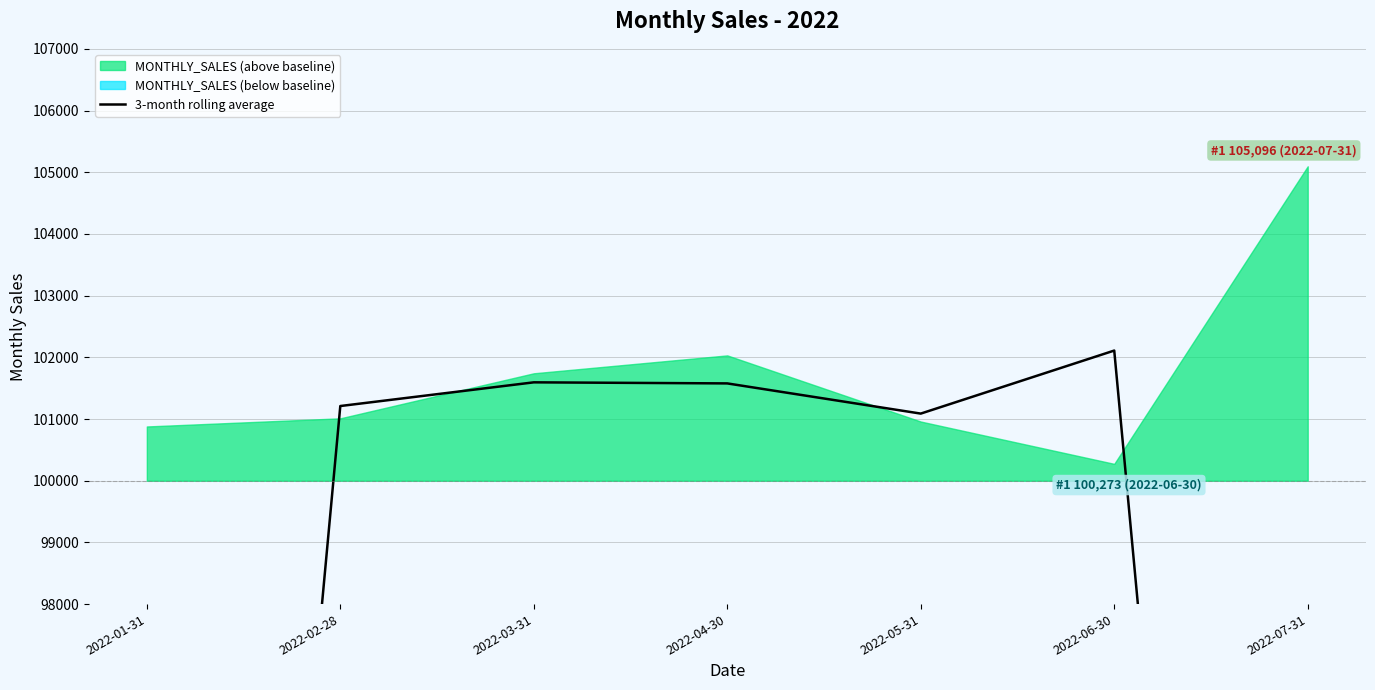

True or false: there are more than 0 points higher than both neighbors.

True